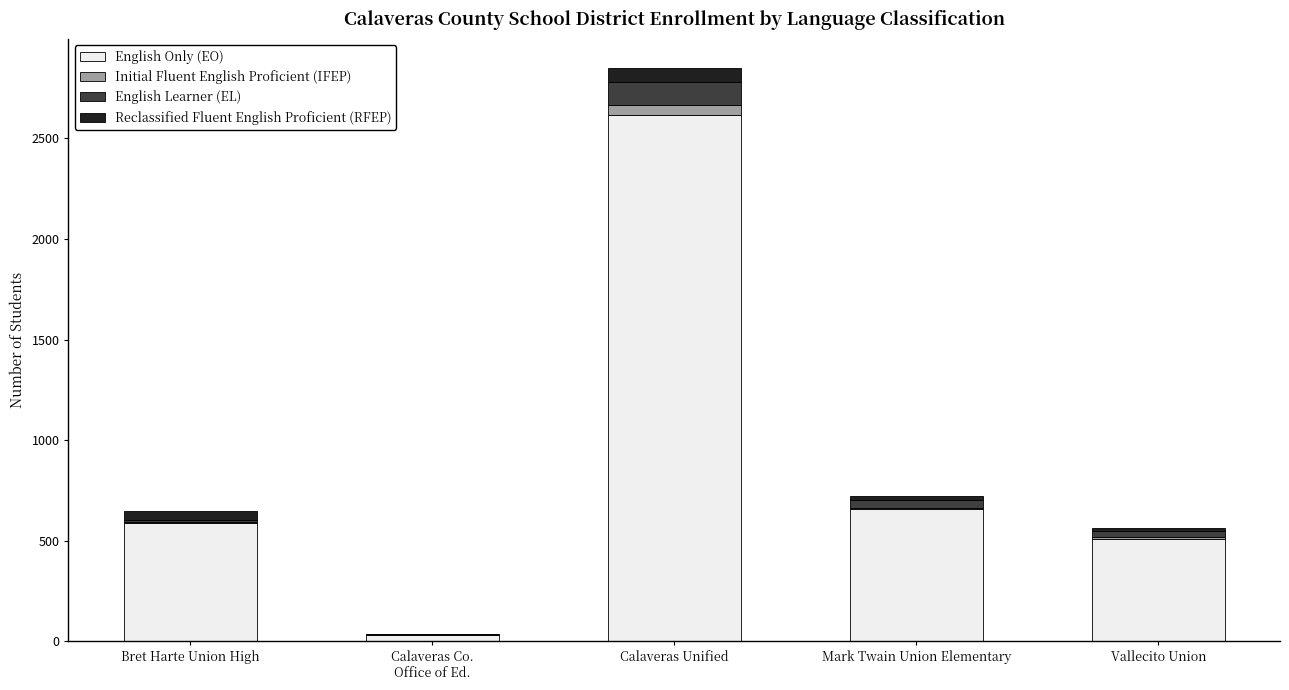

At which category is the sum across all series the highest?

Calaveras Unified